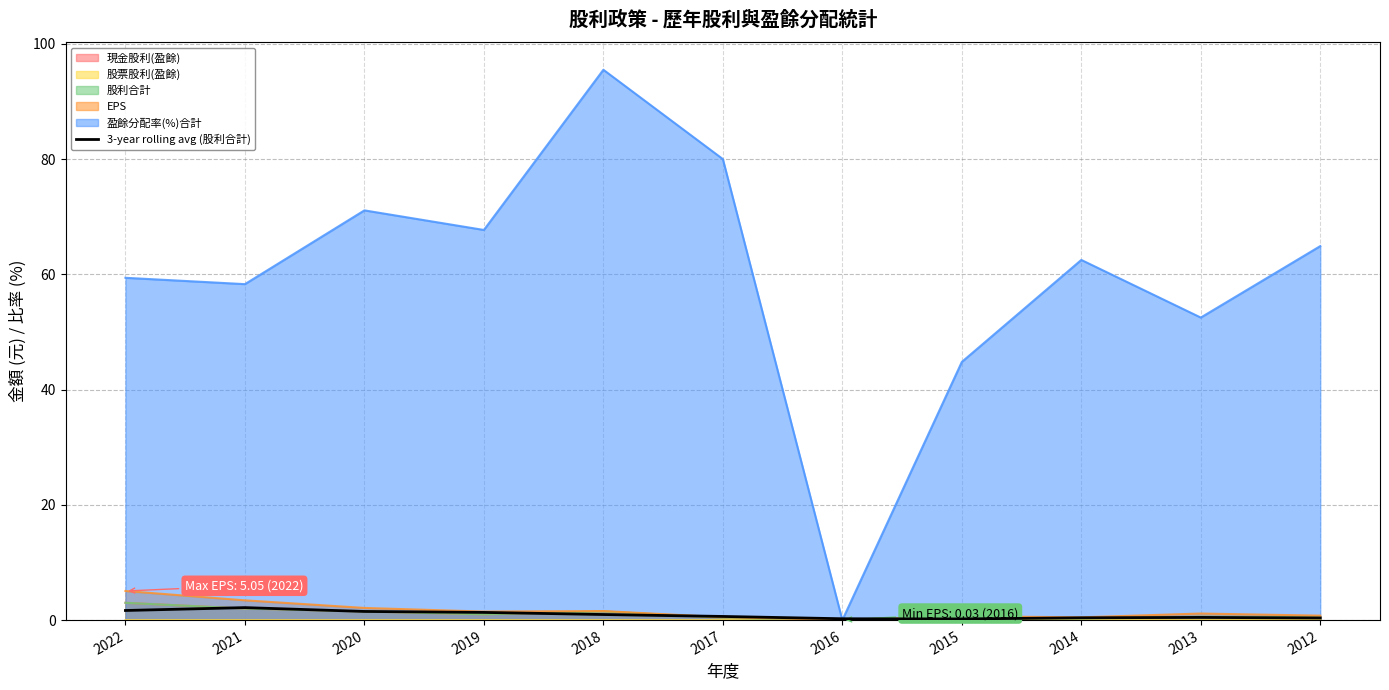

What is the greatest value displayed?

95.5